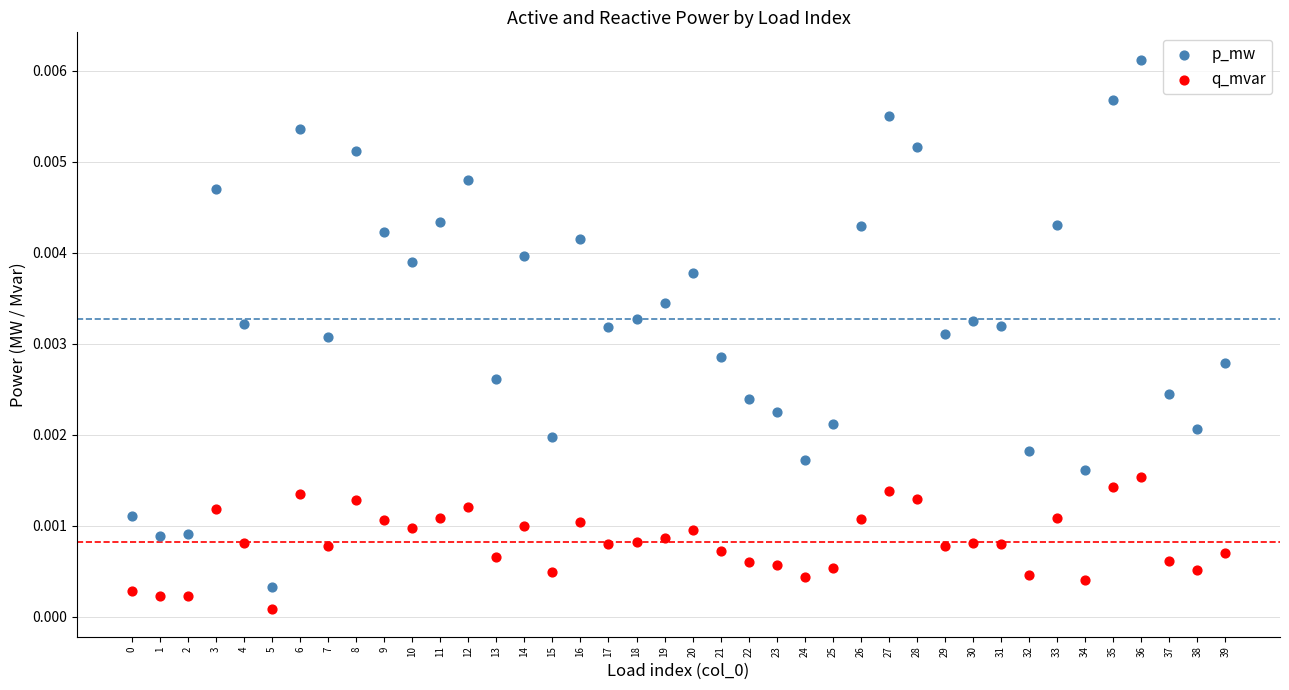

Which series contains the highest Y value?

p_mw